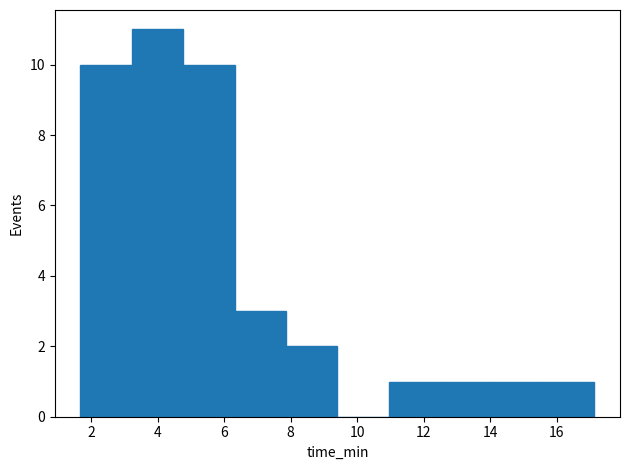

How tall is the bar that spans 3.2 to 4.8 on the x-axis? Neither the bar edges nor the heights are printed on the chart, so give them approximately, as read against the axes.

11